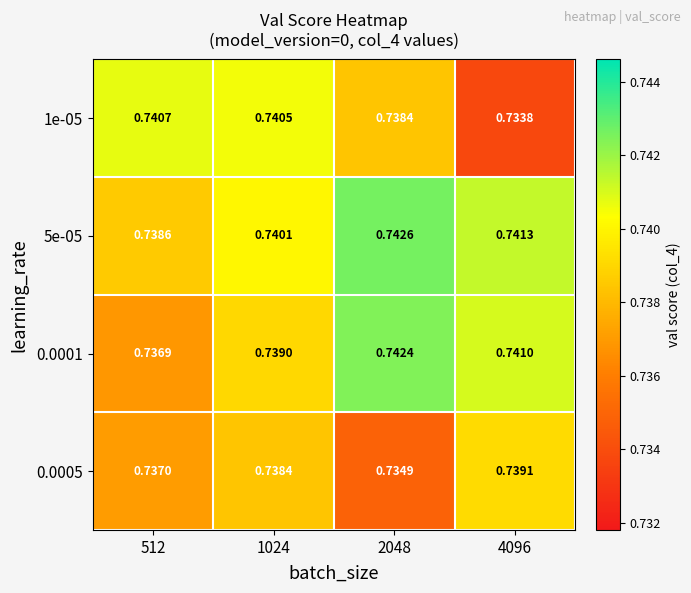

What is the total value across all series at 1024?

3.0